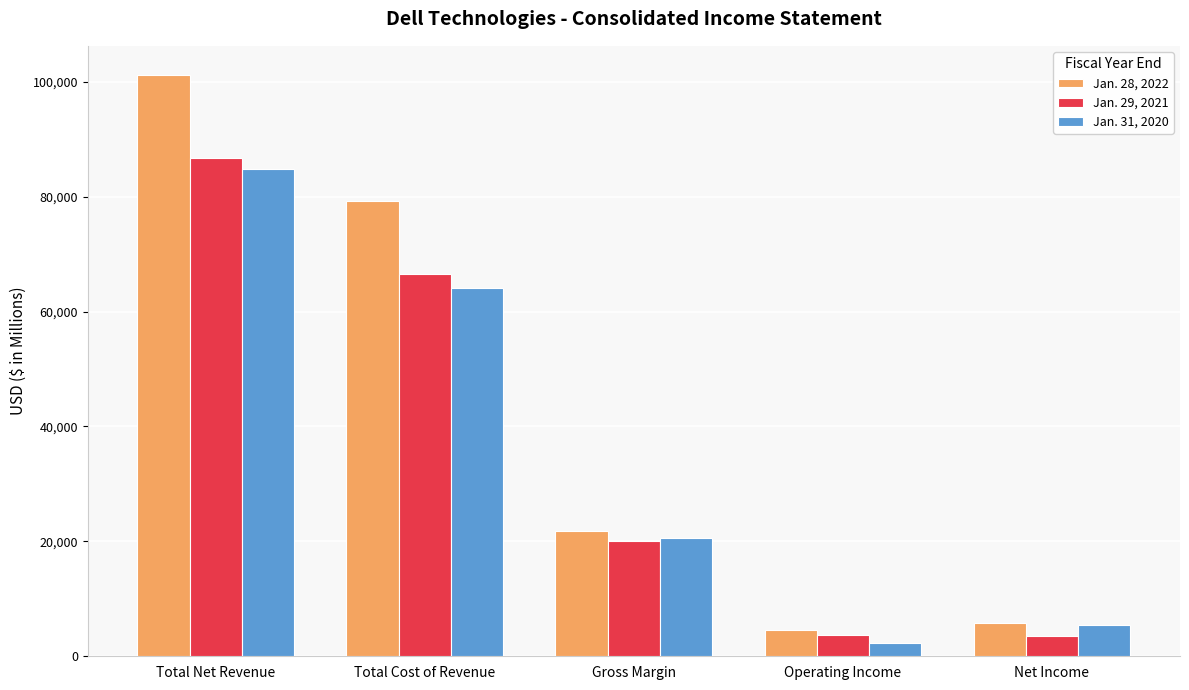

True or false: Jan. 31, 2020 has a value of 64176 at Total Cost of Revenue.

True